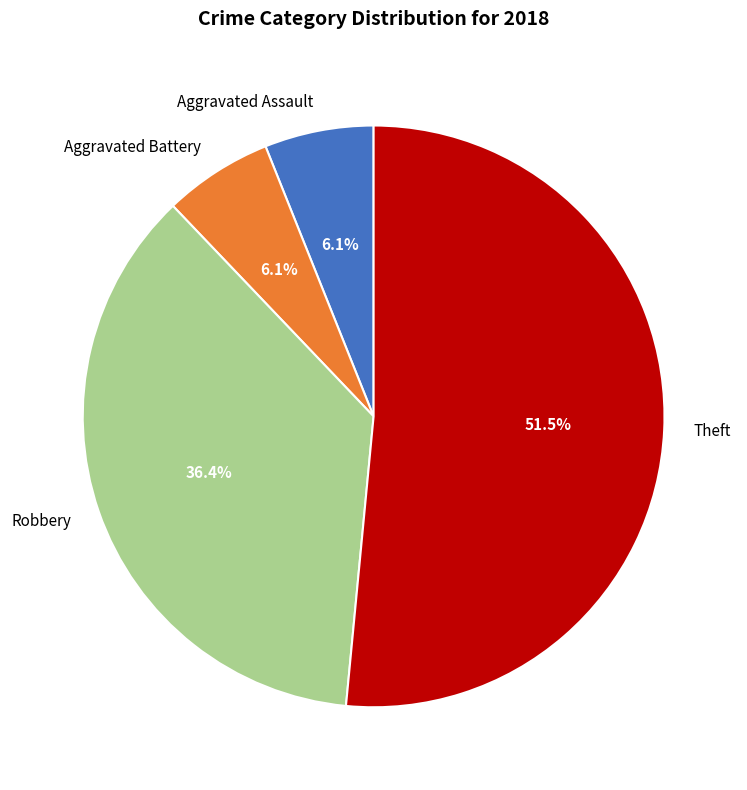

Which slice is the largest?

Theft